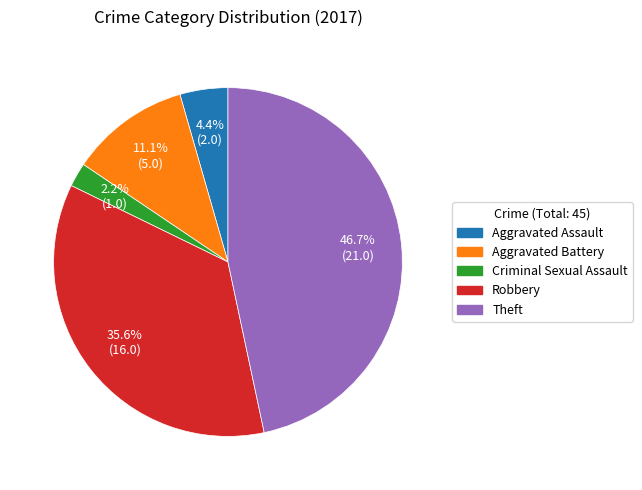

Which has a higher value, Theft or Criminal Sexual Assault?

Theft